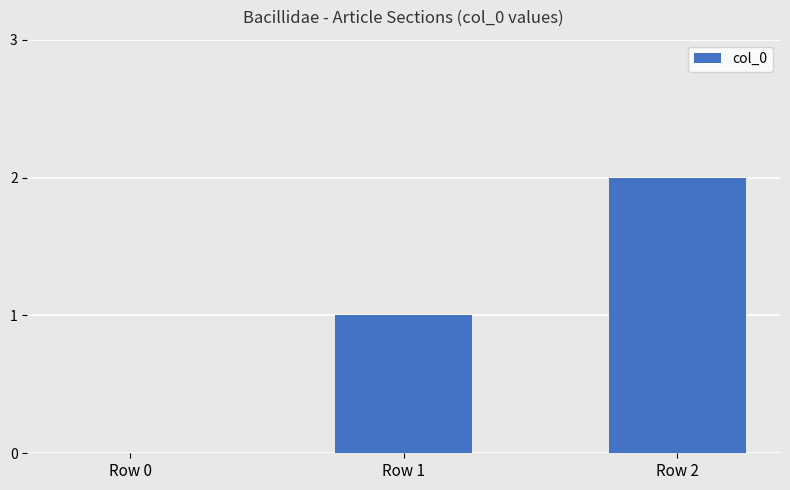

Which has a higher value, Row 0 or Row 1?

Row 1